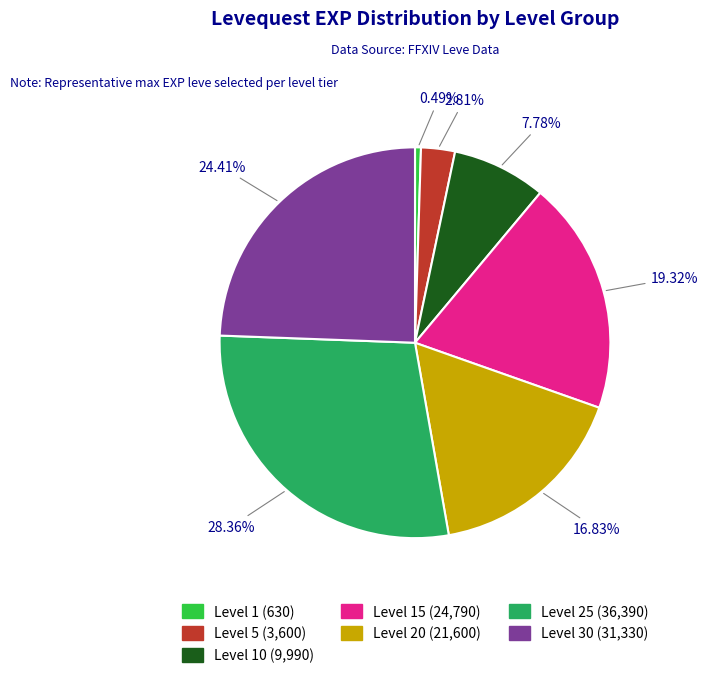

Is there a majority slice in this chart?

No